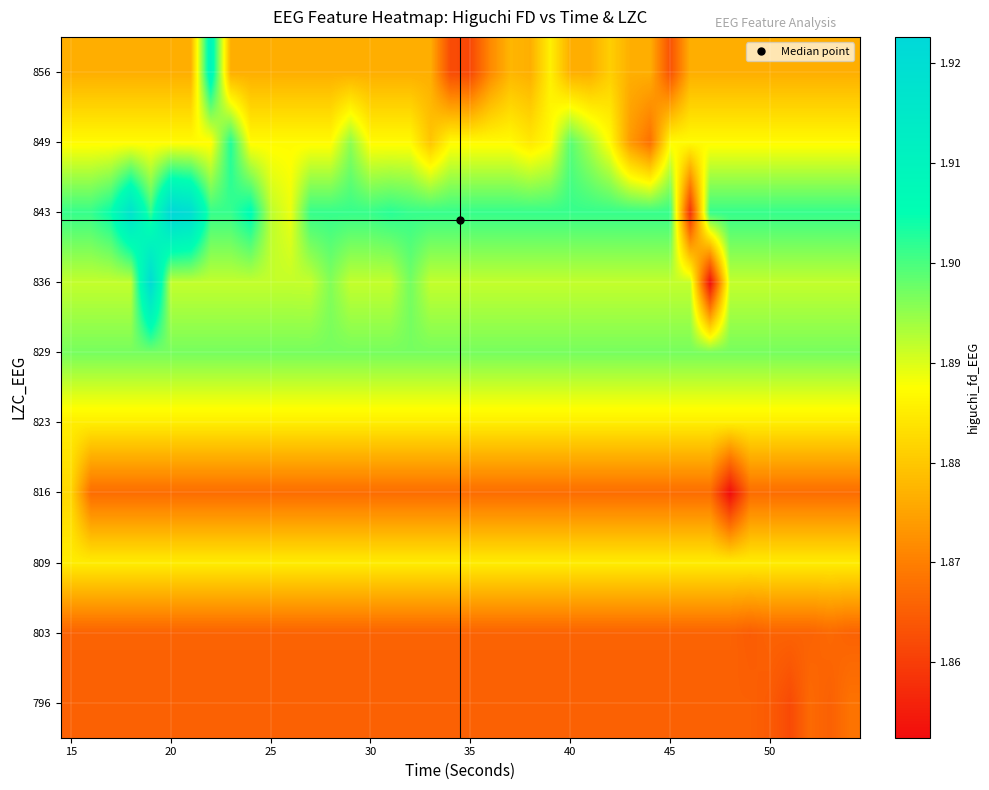

Reading right to left, extract all data points from this chart.

796: 1.9	1.9	1.9	1.9	1.9	1.9	1.9	1.9	1.9	1.9	1.9	1.9	1.9	1.9	1.9	1.9	1.9	1.9	1.9	1.9	1.9	1.9	1.9	1.9	1.9	1.9	1.9	1.9	1.9	1.9	1.9	1.9	1.9	1.9	1.9	1.9	1.9	1.9	1.9	1.9
803: 1.9	1.9	1.9	1.9	1.9	1.9	1.9	1.9	1.9	1.9	1.9	1.9	1.9	1.9	1.9	1.9	1.9	1.9	1.9	1.9	1.9	1.9	1.9	1.9	1.9	1.9	1.9	1.9	1.9	1.9	1.9	1.9	1.9	1.9	1.9	1.9	1.9	1.9	1.9	1.9
809: 1.9	1.9	1.9	1.9	1.9	1.9	1.9	1.9	1.9	1.9	1.9	1.9	1.9	1.9	1.9	1.9	1.9	1.9	1.9	1.9	1.9	1.9	1.9	1.9	1.9	1.9	1.9	1.9	1.9	1.9	1.9	1.9	1.9	1.9	1.9	1.9	1.9	1.9	1.9	1.9
816: 1.9	1.9	1.9	1.9	1.9	1.9	1.9	1.9	1.9	1.9	1.9	1.9	1.9	1.9	1.9	1.9	1.9	1.9	1.9	1.9	1.9	1.9	1.9	1.9	1.9	1.9	1.9	1.9	1.9	1.9	1.9	1.9	1.9	1.9	1.9	1.9	1.9	1.9	1.9	1.9
823: 1.9	1.9	1.9	1.9	1.9	1.9	1.9	1.9	1.9	1.9	1.9	1.9	1.9	1.9	1.9	1.9	1.9	1.9	1.9	1.9	1.9	1.9	1.9	1.9	1.9	1.9	1.9	1.9	1.9	1.9	1.9	1.9	1.9	1.9	1.9	1.9	1.9	1.9	1.9	1.9
829: 1.9	1.9	1.9	1.9	1.9	1.9	1.9	1.9	1.9	1.9	1.9	1.9	1.9	1.9	1.9	1.9	1.9	1.9	1.9	1.9	1.9	1.9	1.9	1.9	1.9	1.9	1.9	1.9	1.9	1.9	1.9	1.9	1.9	1.9	1.9	1.9	1.9	1.9	1.9	1.9
836: 1.9	1.9	1.9	1.9	1.9	1.9	1.9	1.9	1.9	1.9	1.9	1.9	1.9	1.9	1.9	1.9	1.9	1.9	1.9	1.9	1.9	1.9	1.9	1.9	1.9	1.9	1.9	1.9	1.9	1.9	1.9	1.9	1.9	1.9	1.9	1.9	1.9	1.9	1.9	1.9
843: 1.9	1.9	1.9	1.9	1.9	1.9	1.9	1.9	1.9	1.9	1.9	1.9	1.9	1.9	1.9	1.9	1.9	1.9	1.9	1.9	1.9	1.9	1.9	1.9	1.9	1.9	1.9	1.9	1.9	1.9	1.9	1.9	1.9	1.9	1.9	1.9	1.9	1.9	1.9	1.9
849: 1.9	1.9	1.9	1.9	1.9	1.9	1.9	1.9	1.9	1.9	1.9	1.9	1.9	1.9	1.9	1.9	1.9	1.9	1.9	1.9	1.9	1.9	1.9	1.9	1.9	1.9	1.9	1.9	1.9	1.9	1.9	1.9	1.9	1.9	1.9	1.9	1.9	1.9	1.9	1.9
856: 1.9	1.9	1.9	1.9	1.9	1.9	1.9	1.9	1.9	1.9	1.9	1.9	1.9	1.9	1.9	1.9	1.9	1.9	1.9	1.9	1.9	1.9	1.9	1.9	1.9	1.9	1.9	1.9	1.9	1.9	1.9	1.9	1.9	1.9	1.9	1.9	1.9	1.9	1.9	1.9